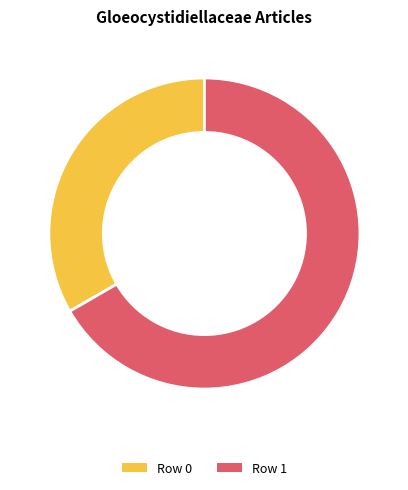

Count the number of slices in the pie.

2